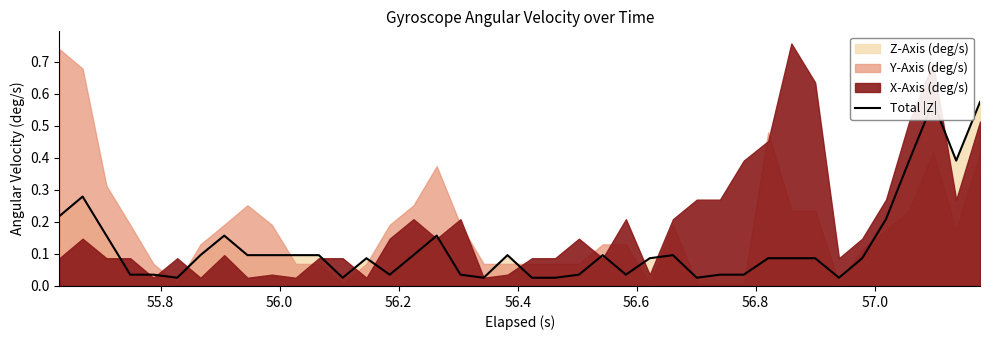

What is the average value?

0.1